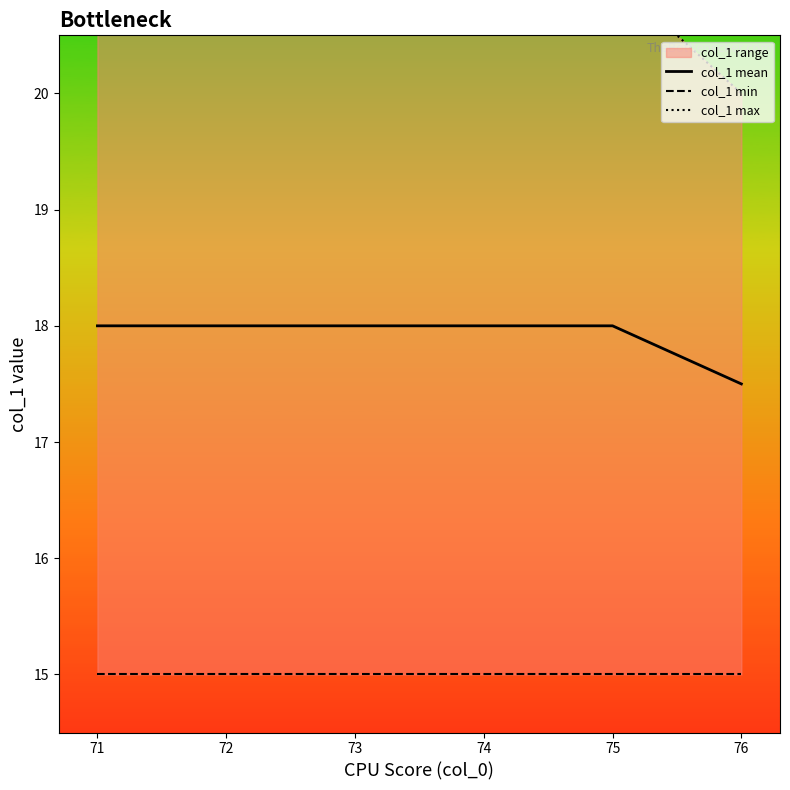

Reading right to left, extract all data points from this chart.

col_1 mean: 76=17.5	75=18.0	74=18.0	73=18.0	72=18.0	71=18.0
col_1 min: 76=15.0	75=15.0	74=15.0	73=15.0	72=15.0	71=15.0
col_1 max: 76=20.0	75=21.0	74=21.0	73=21.0	72=21.0	71=21.0